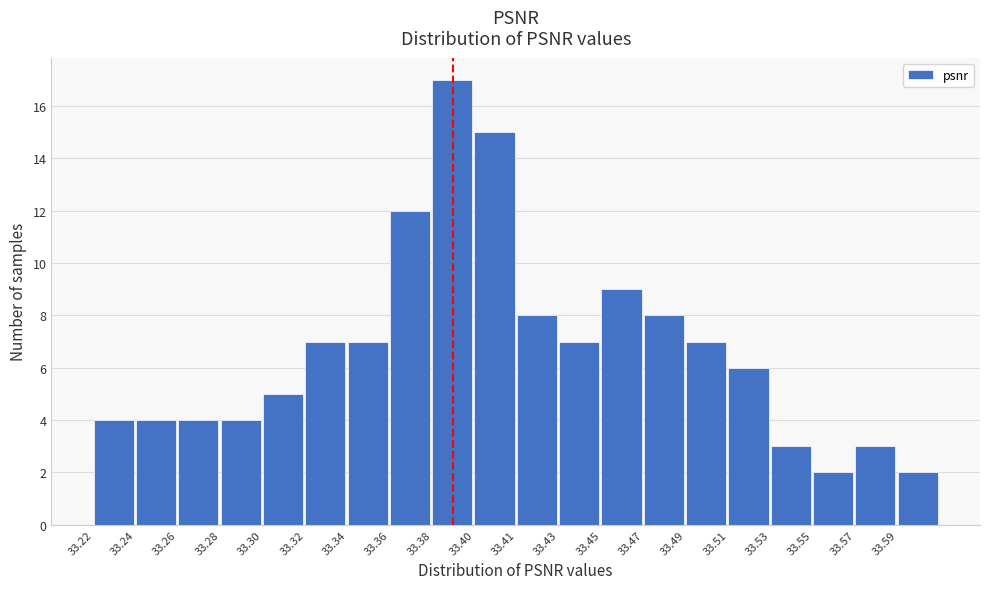

Reading right to left, transcribe all the data shown in this chart.

2	3	2	3	6	7	8	9	7	8	15	17	12	7	7	5	4	4	4	4